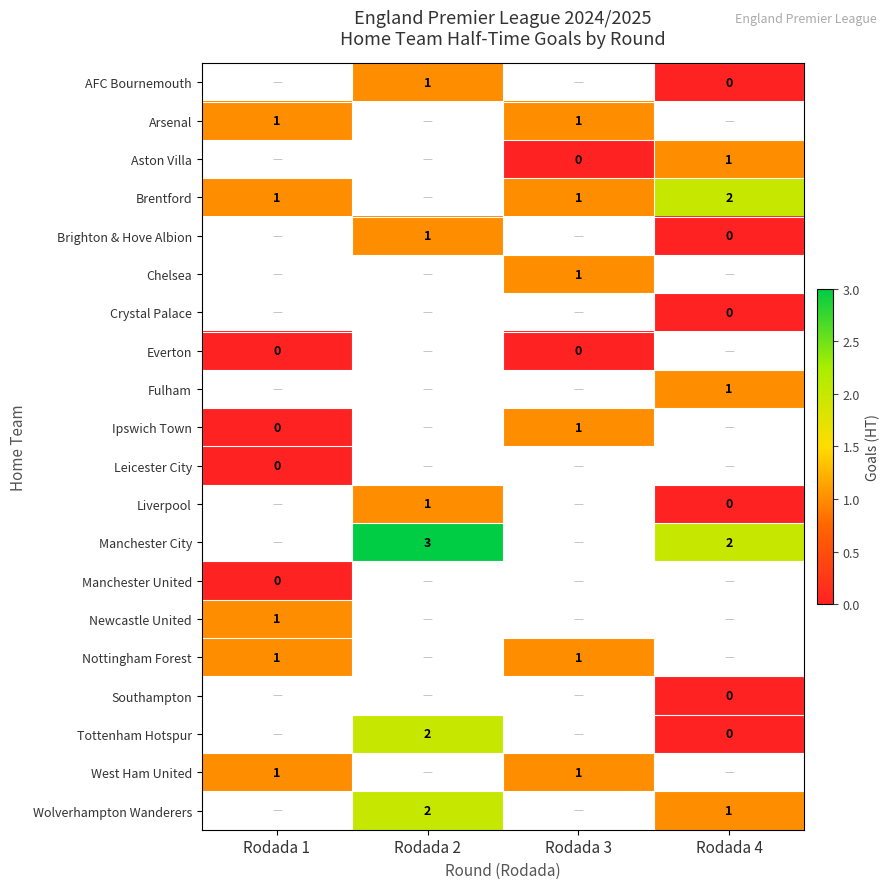

What is the greatest value displayed?

3.0